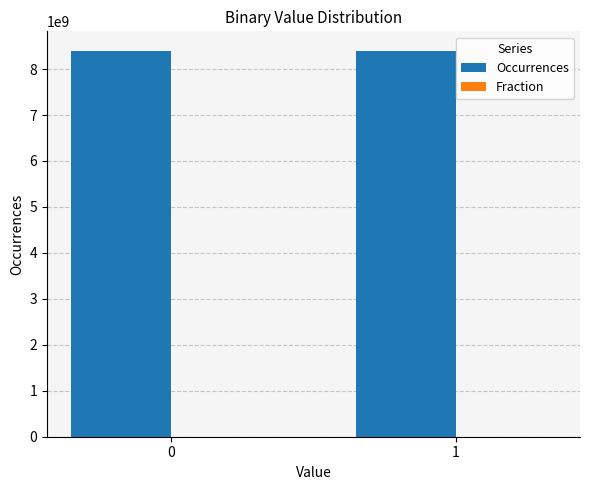

True or false: Occurrences has a value of 8400445076.0 at 0.

True